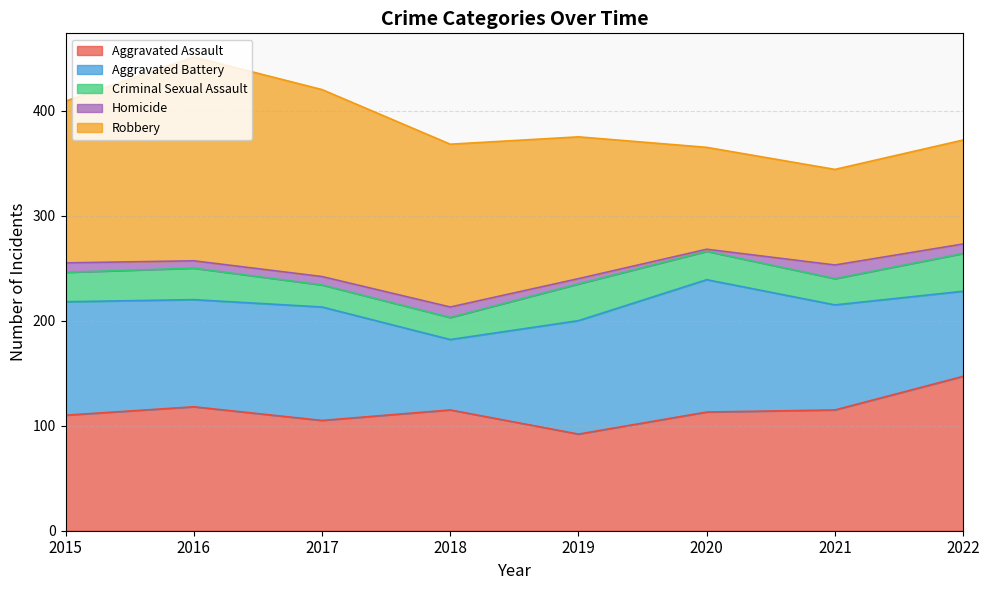

What is the average value of the Aggravated Assault series?

114